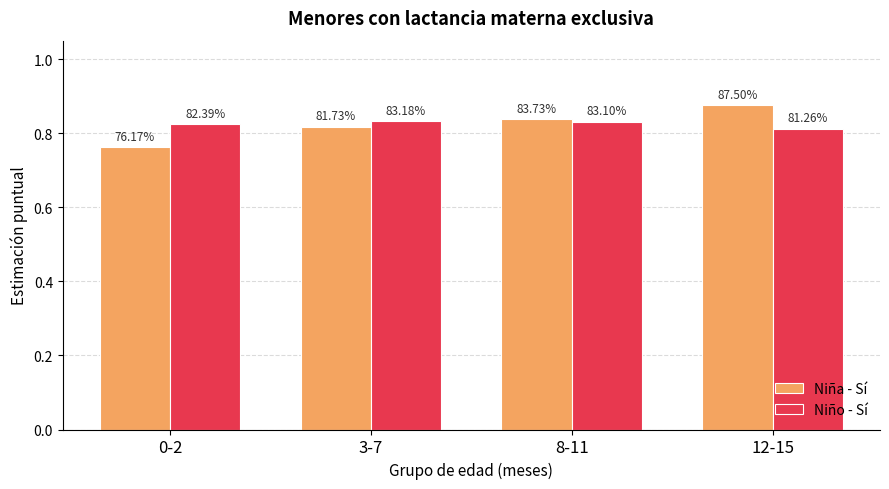

True or false: Niña - Sí has a value of 0.2 at 0-2.

False